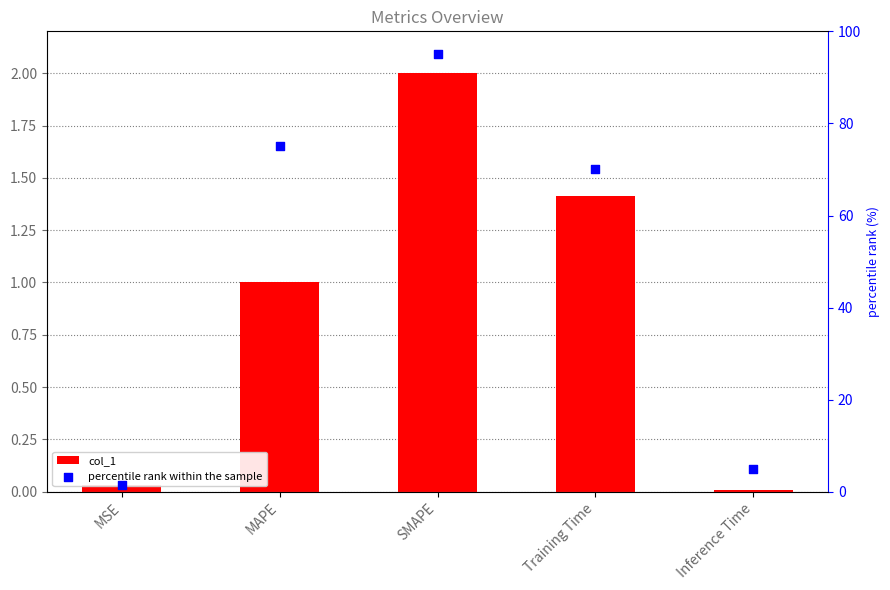

Which series reaches the minimum Y coordinate?

col_1